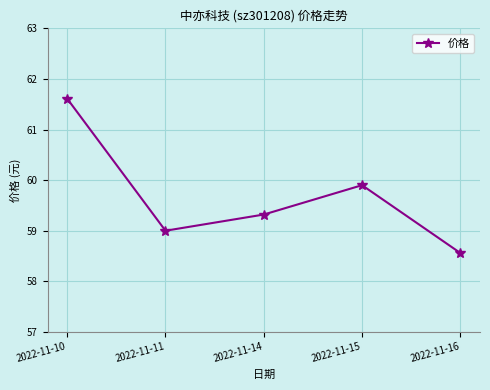

Which label corresponds to the smallest value in the chart?

2022-11-16